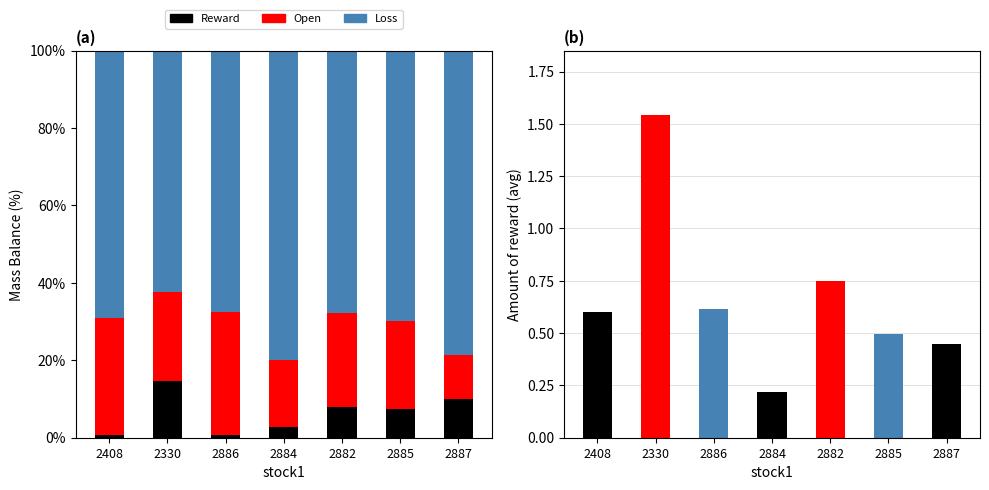

The Loss series shows 80.0 at 2884. True or false?

True